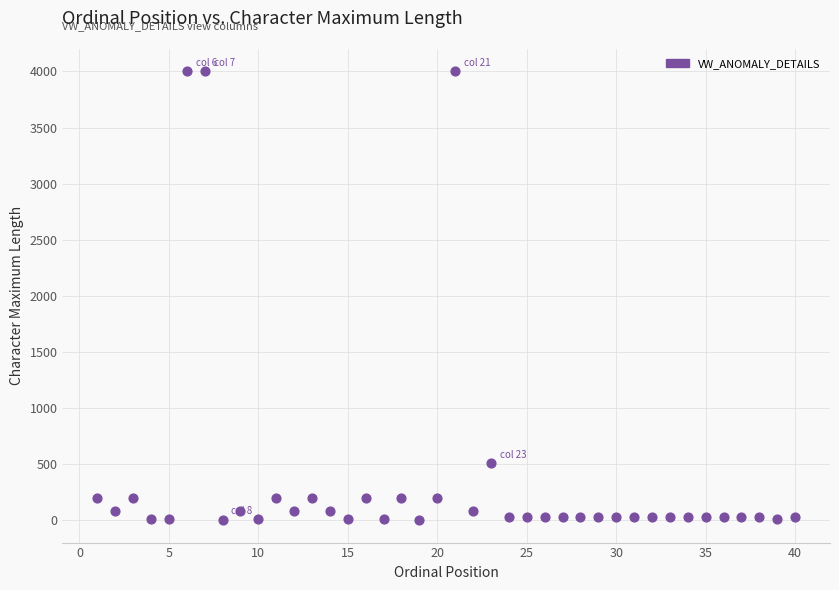

What Y value in the scatter plot is closest to 2001?

510